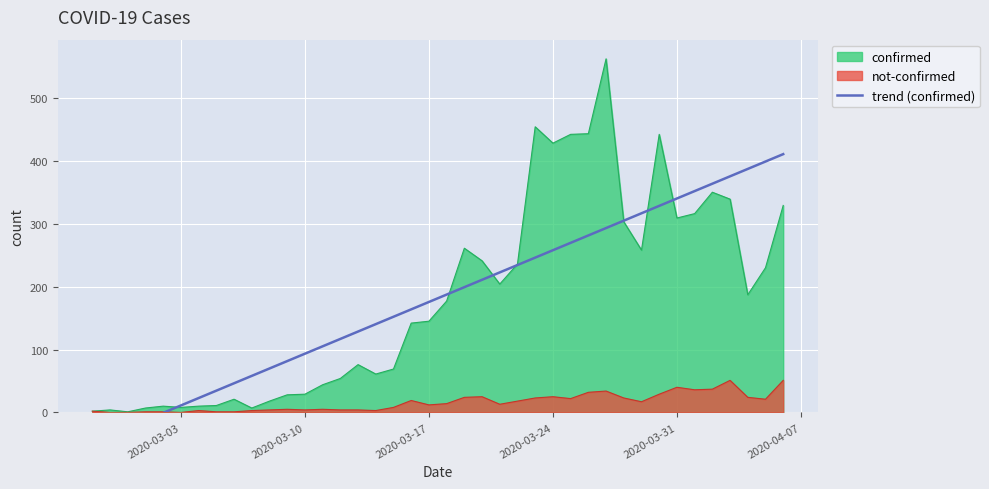

What is the maximum value for confirmed?

562